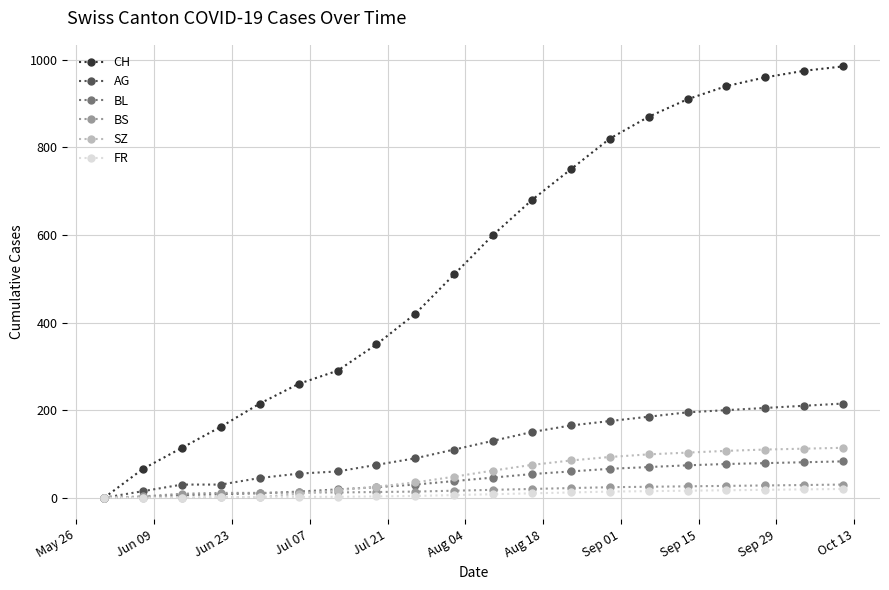

Which series has the largest range (max minus min)?

CH